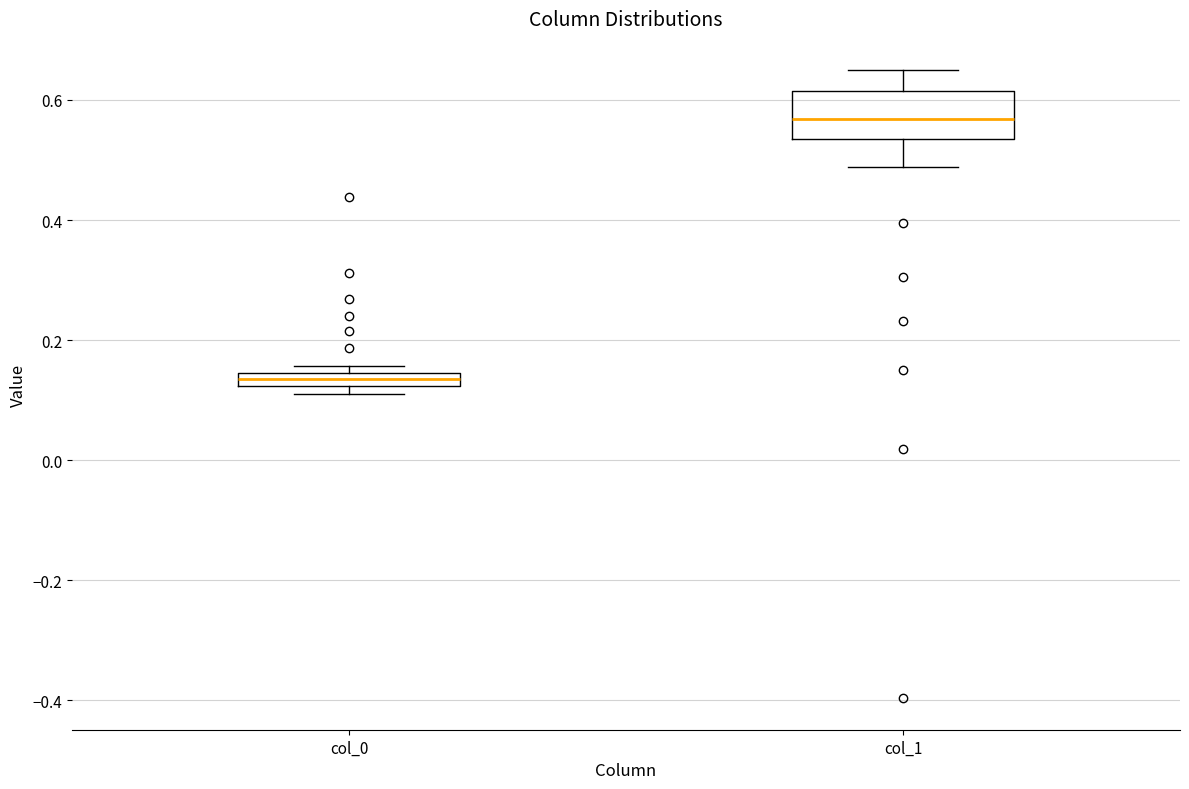

Where is the lower edge of the box for col_1 on the y-axis? The values are not printed on the chart, so give them approximately, as read against the axis.

0.54